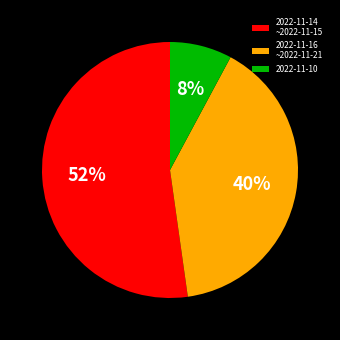

Between 2022-11-14 ~2022-11-15 and 2022-11-10, which is larger?

2022-11-14 ~2022-11-15